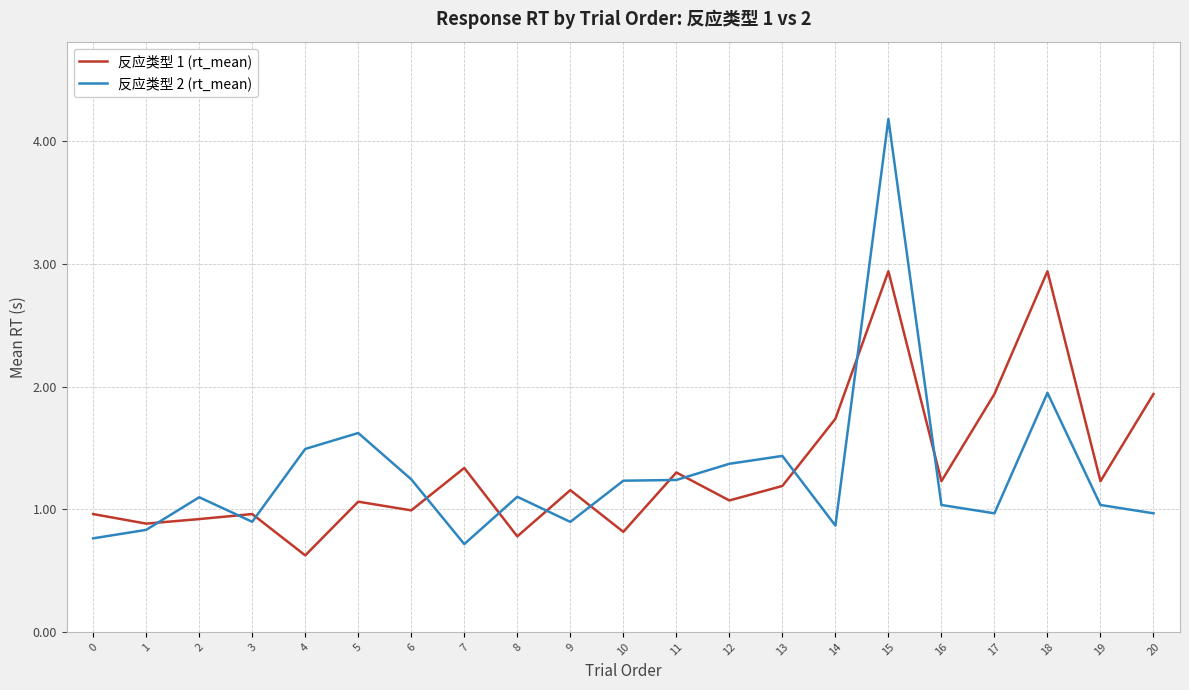

At which category is the sum across all series the highest?

15